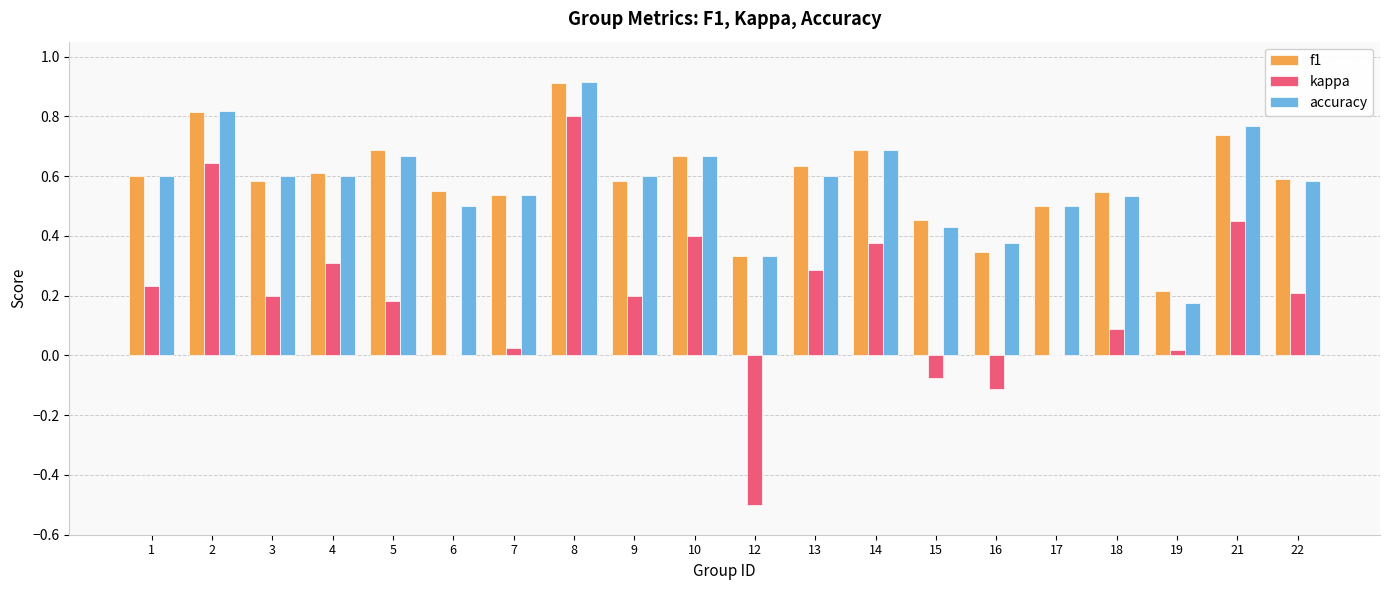

What are all the series names shown in the legend?

f1, kappa, accuracy